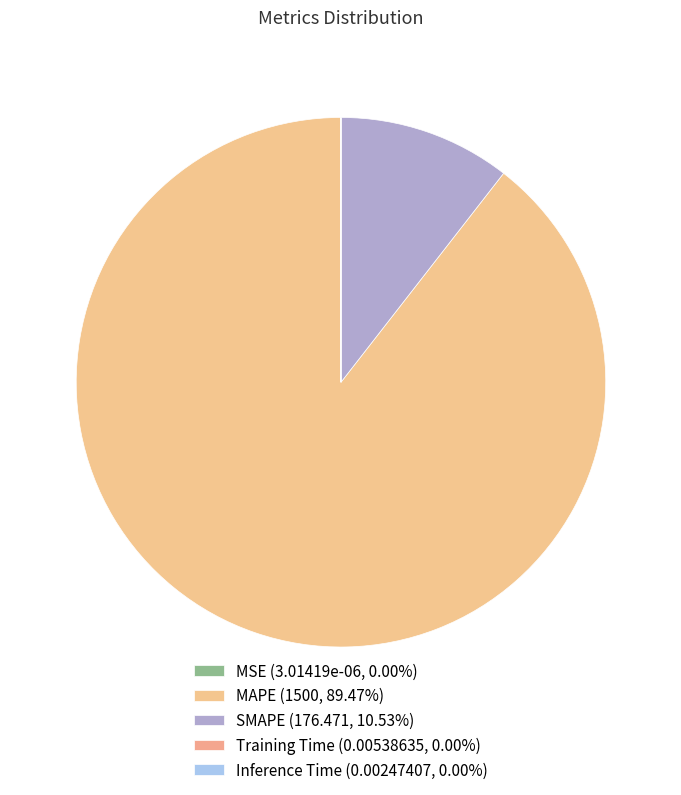

To the nearest percent, what percentage of the pie is SMAPE?

11%